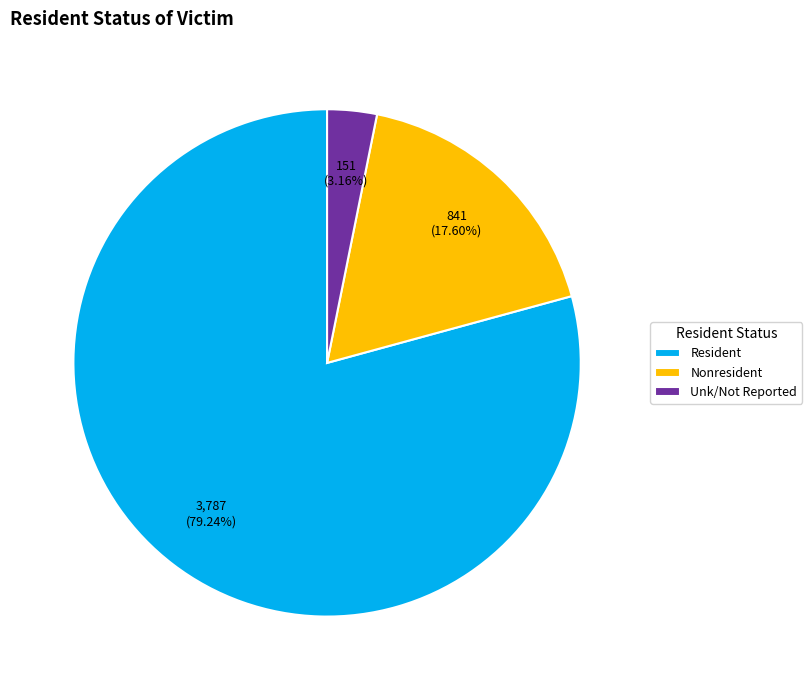

Does Resident account for over 50% of the chart?

Yes